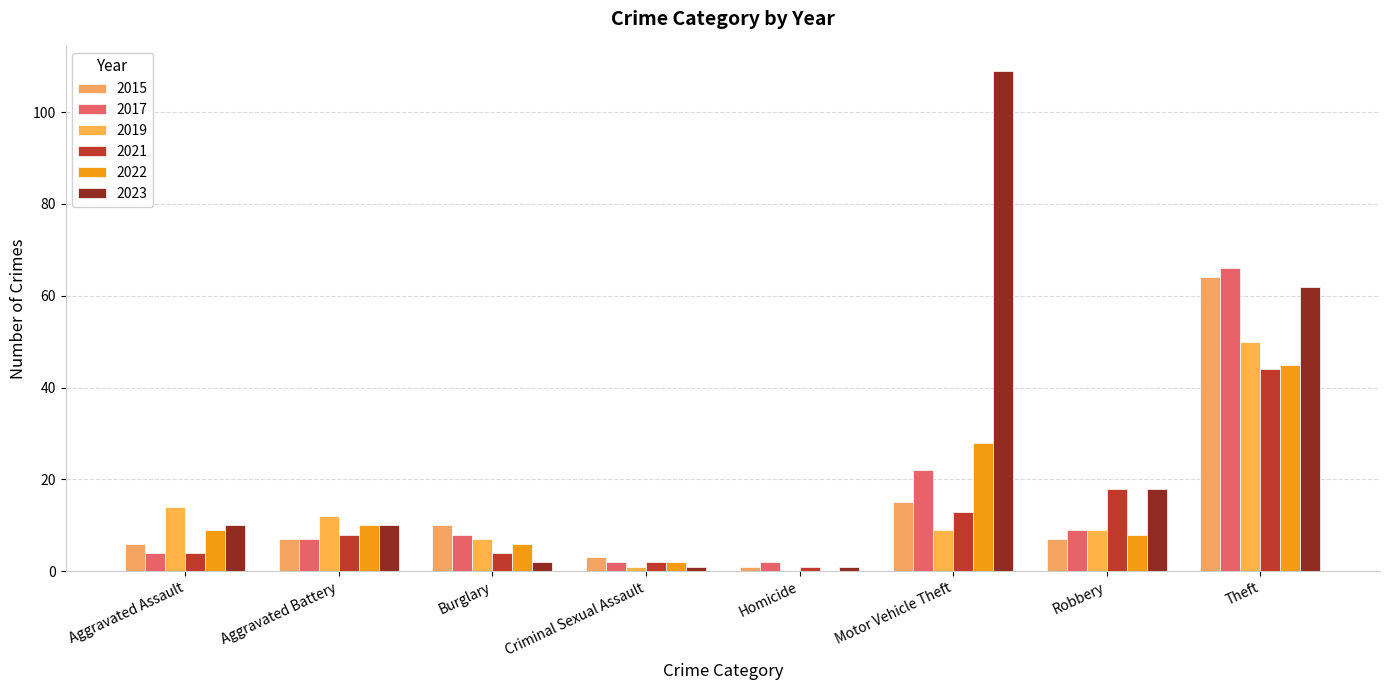

What position from the right is Homicide?

4